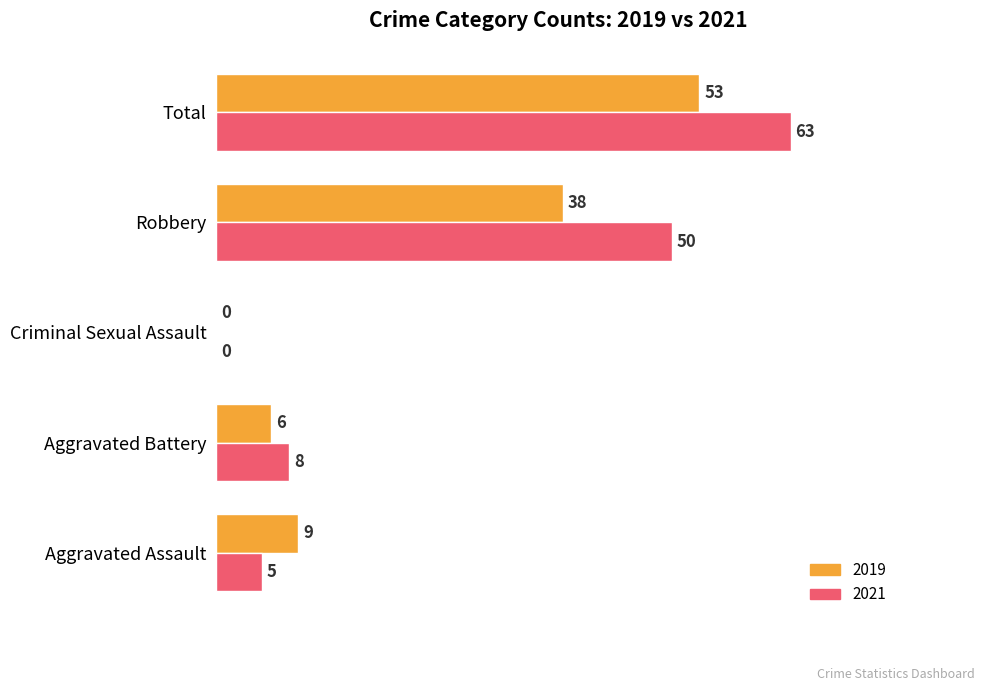

What is the sum of the 2021 values at Criminal Sexual Assault and Aggravated Assault?

5